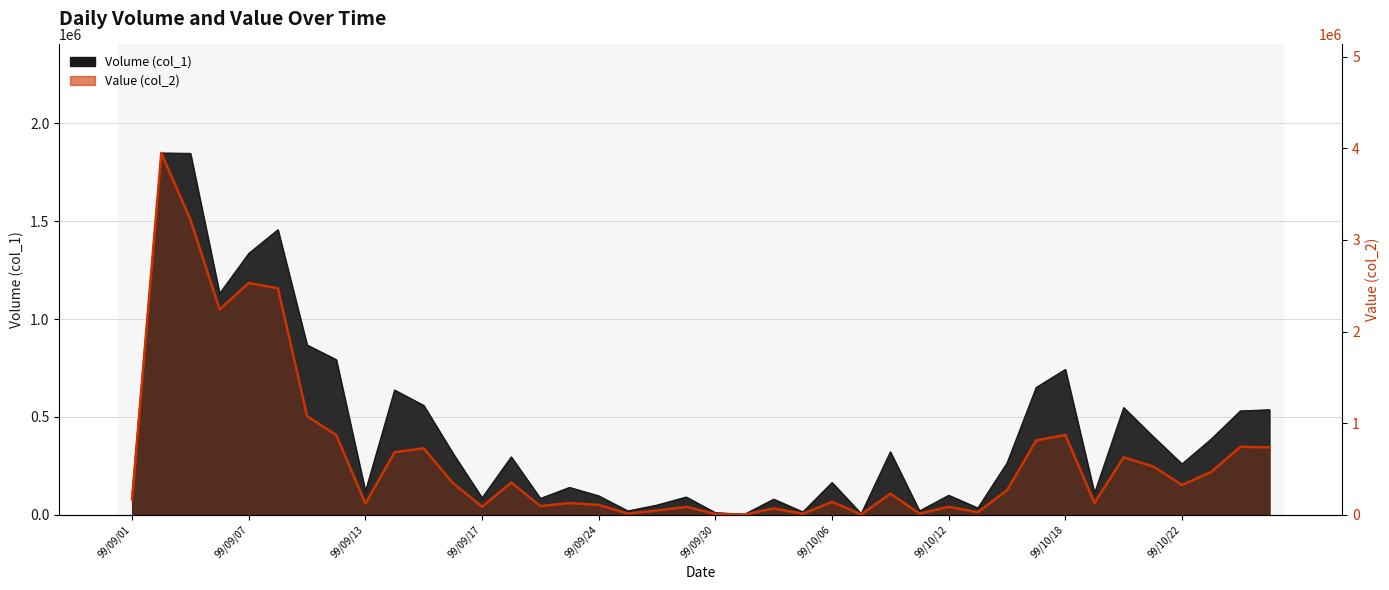

What is the minimum value shown in the chart?

2920